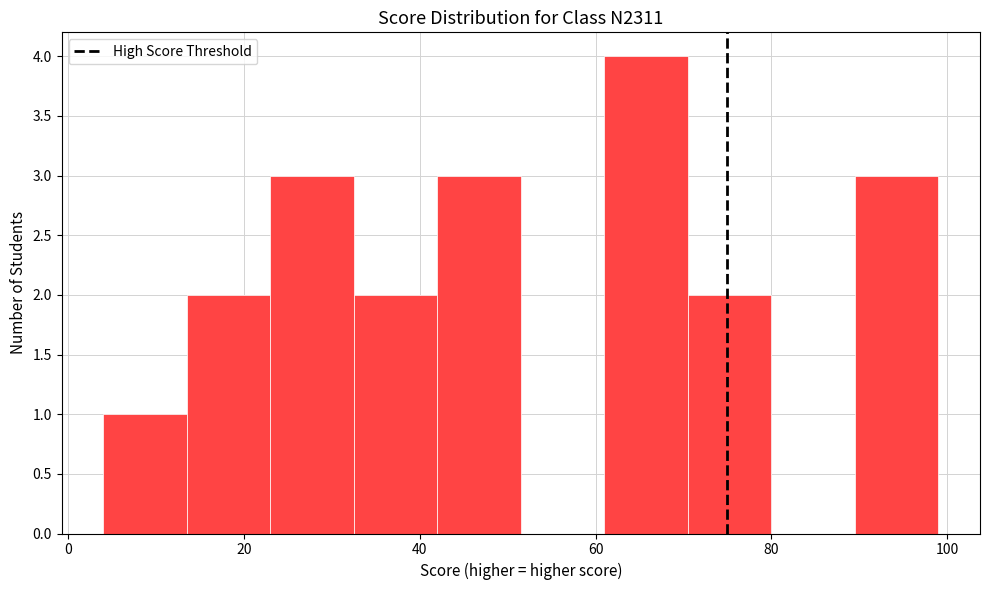

Reading left to right, transcribe this chart: for each bar, give the range it covers on the x-axis and its height. Neither the bar edges nor the heights are printed on the chart, so give them approximately, as read against the axes.

4.0 to 13.5: 1
13.5 to 23.0: 2
23.0 to 32.5: 3
32.5 to 42.0: 2
42.0 to 51.5: 3
51.5 to 61.0: 0
61.0 to 70.5: 4
70.5 to 80.0: 2
80.0 to 89.5: 0
89.5 to 99.0: 3